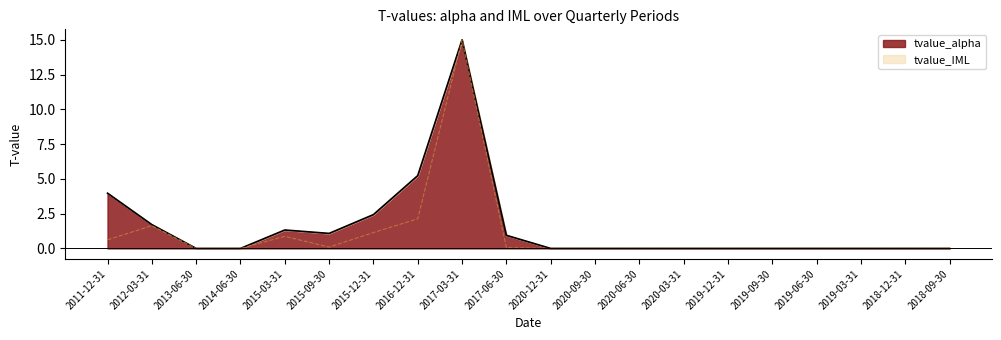

True or false: there are more than 2 points higher than both neighbors.

True